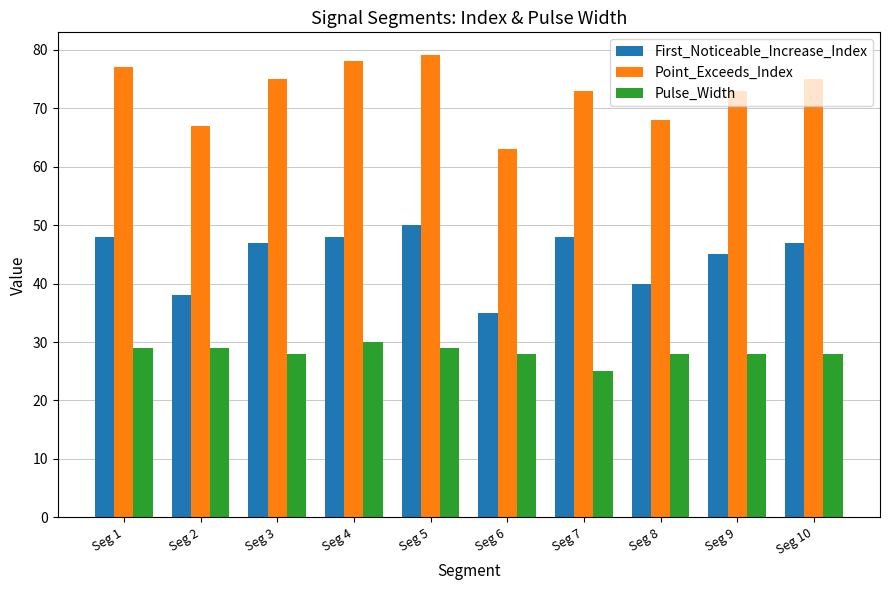

Which series has the largest total across all categories?

Point_Exceeds_Index